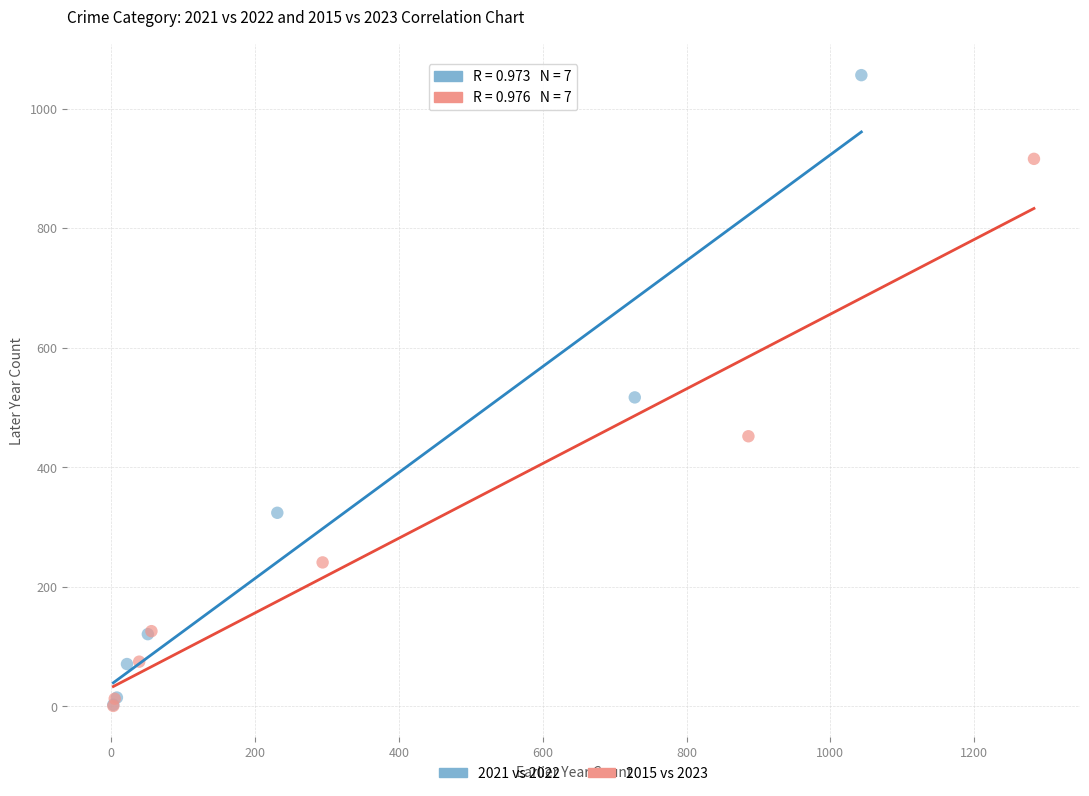

Which series contains the highest Y value?

2021 vs 2022